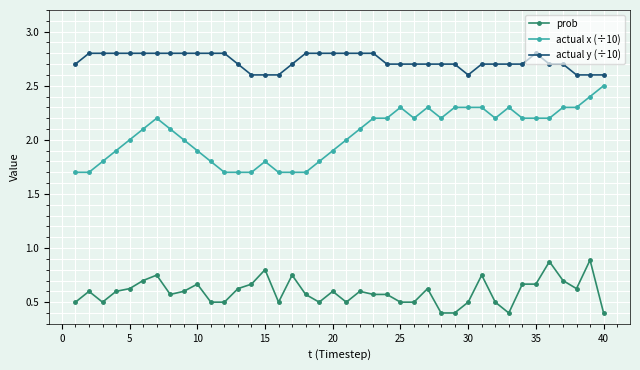

Which series has the largest total across all categories?

actual y (÷10)